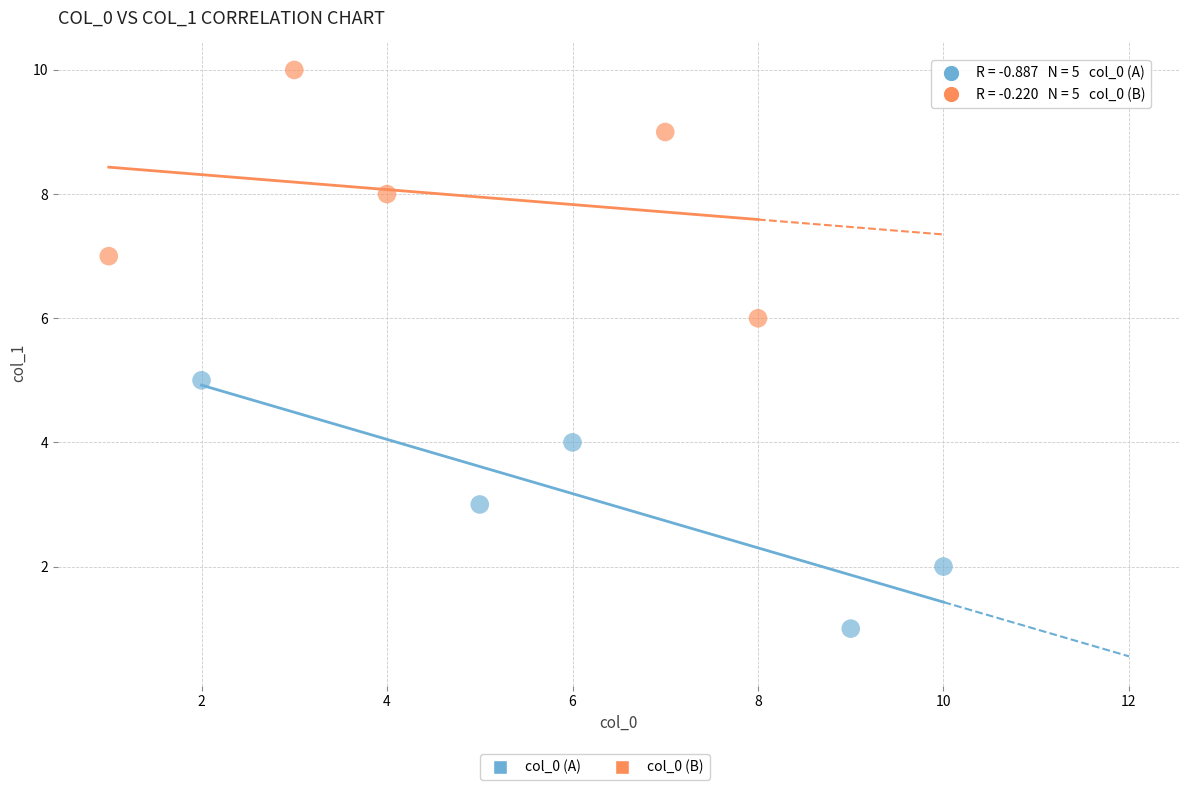

Which series contains the lowest Y value?

col_0 (A)